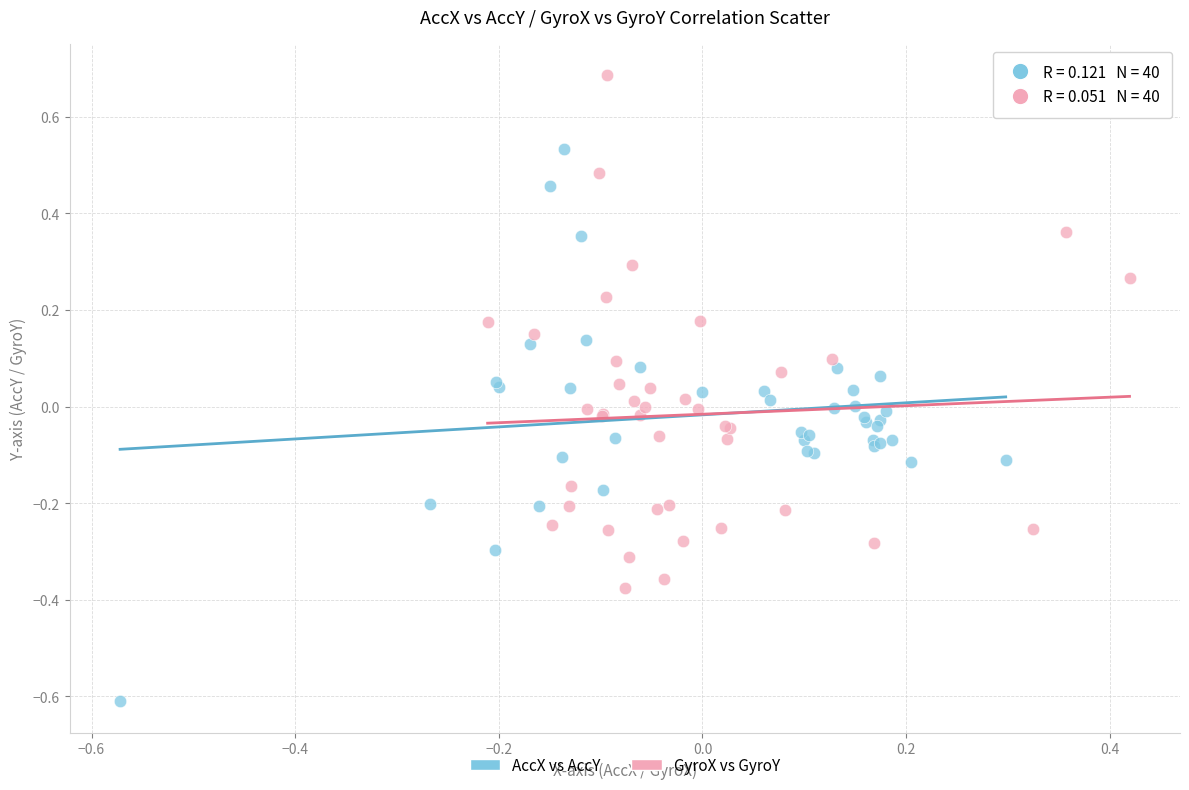

Which series has the largest Y range (max minus min)?

AccX vs AccY